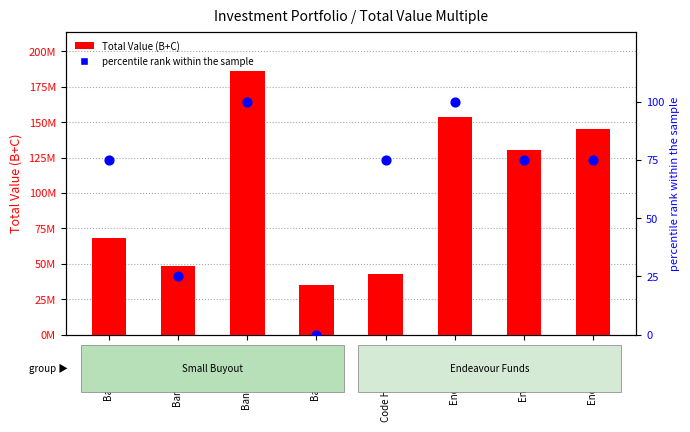

Which series contains the highest Y value?

Total Value (B+C)